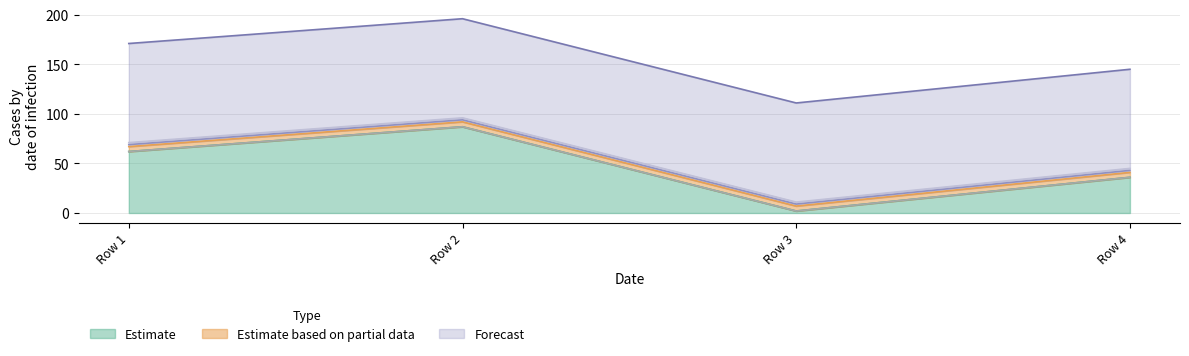

Does the chart display data point markers on the line(s)?

No